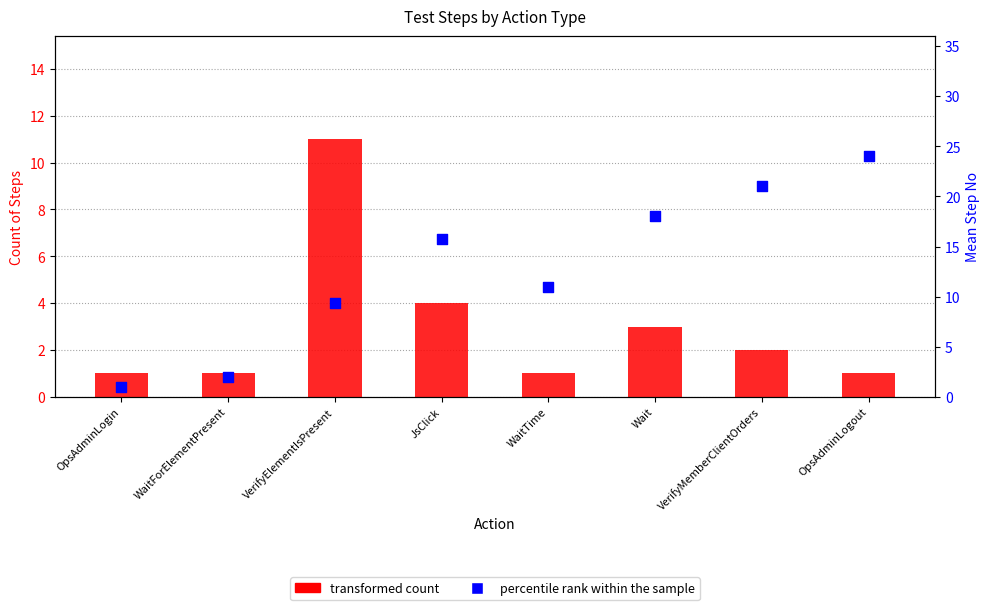

What is the total value across all series at OpsAdminLogout?

25.0